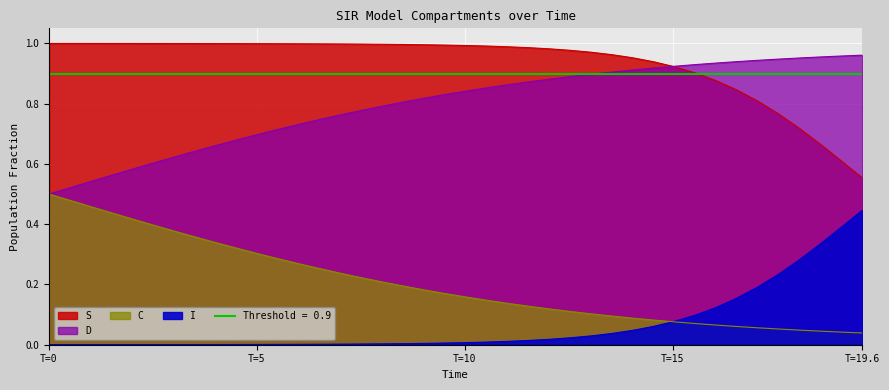

Reading left to right, extract all data points from this chart.

S: 1.0	1.0	1.0	1.0	1.0	1.0	1.0	1.0	1.0	1.0	1.0	1.0	1.0	1.0	1.0	1.0	1.0	1.0	1.0	1.0	1.0	1.0	1.0	1.0	1.0	1.0	1.0	1.0	1.0	0.9	0.9	0.9	0.9	0.8	0.8	0.8	0.7	0.7	0.6	0.6
I: 0.0	0.0	0.0	0.0	0.0	0.0	0.0	0.0	0.0	0.0	0.0	0.0	0.0	0.0	0.0	0.0	0.0	0.0	0.0	0.0	0.0	0.0	0.0	0.0	0.0	0.0	0.0	0.0	0.0	0.1	0.1	0.1	0.1	0.2	0.2	0.2	0.3	0.3	0.4	0.4
C: 0.5	0.5	0.5	0.4	0.4	0.4	0.4	0.4	0.3	0.3	0.3	0.3	0.3	0.3	0.2	0.2	0.2	0.2	0.2	0.2	0.2	0.1	0.1	0.1	0.1	0.1	0.1	0.1	0.1	0.1	0.1	0.1	0.1	0.1	0.1	0.1	0.0	0.0	0.0	0.0
D: 0.5	0.5	0.5	0.6	0.6	0.6	0.6	0.6	0.7	0.7	0.7	0.7	0.7	0.7	0.8	0.8	0.8	0.8	0.8	0.8	0.8	0.9	0.9	0.9	0.9	0.9	0.9	0.9	0.9	0.9	0.9	0.9	0.9	0.9	0.9	0.9	1.0	1.0	1.0	1.0